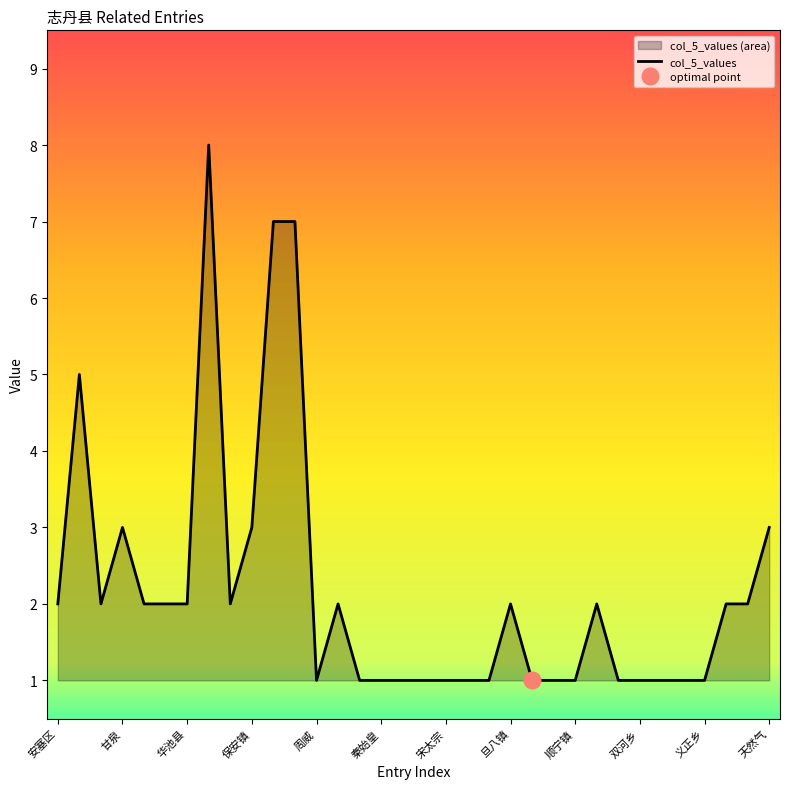

How many categories are shown in the chart?

34